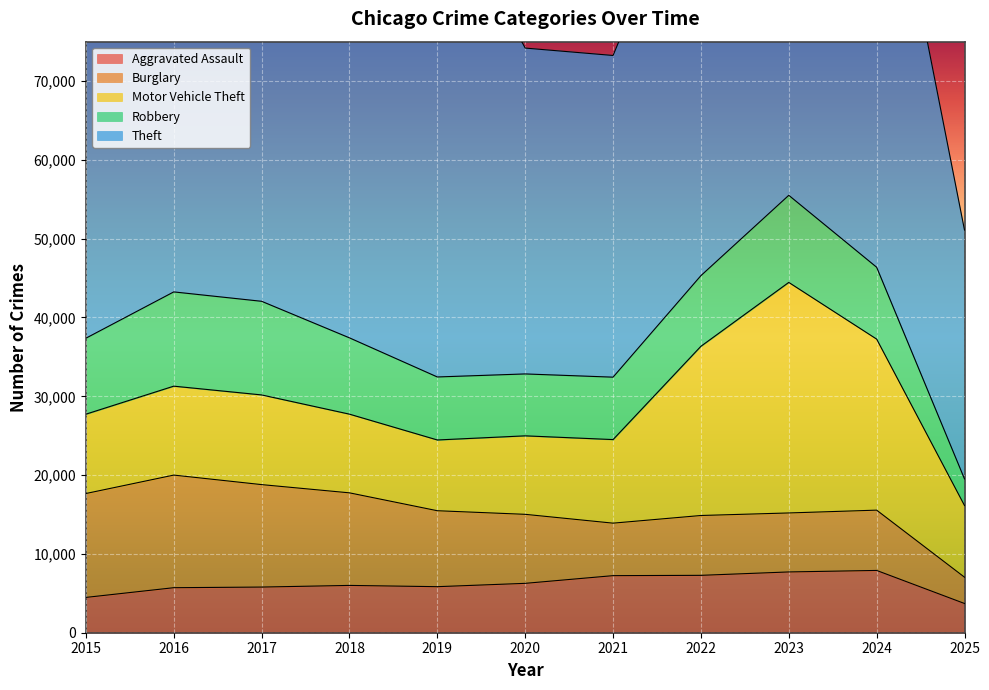

How many data points in Aggravated Assault are less than 6002?

5